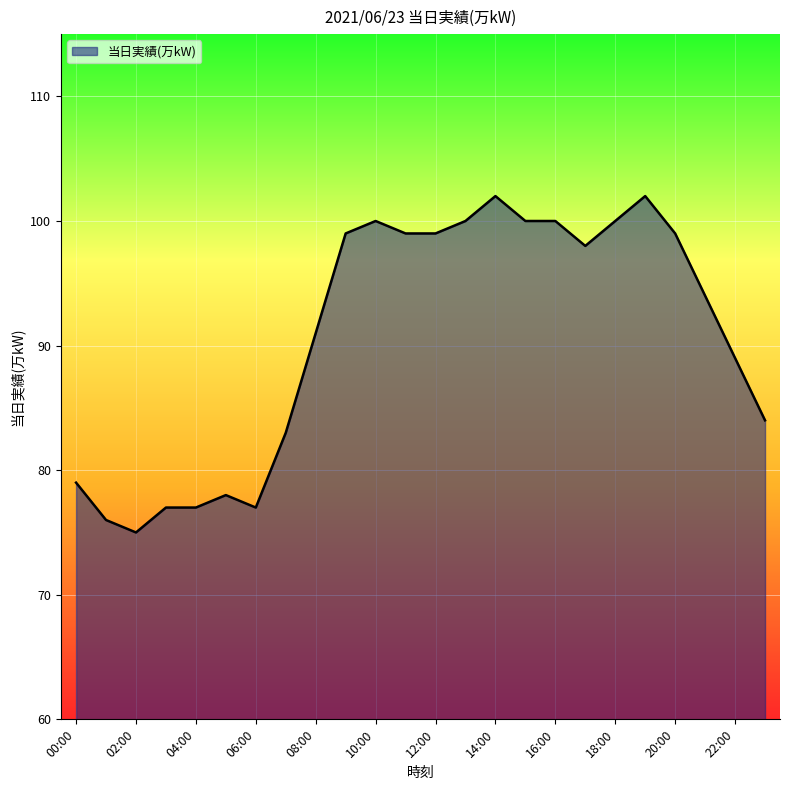

How many lines are shown in the chart?

1